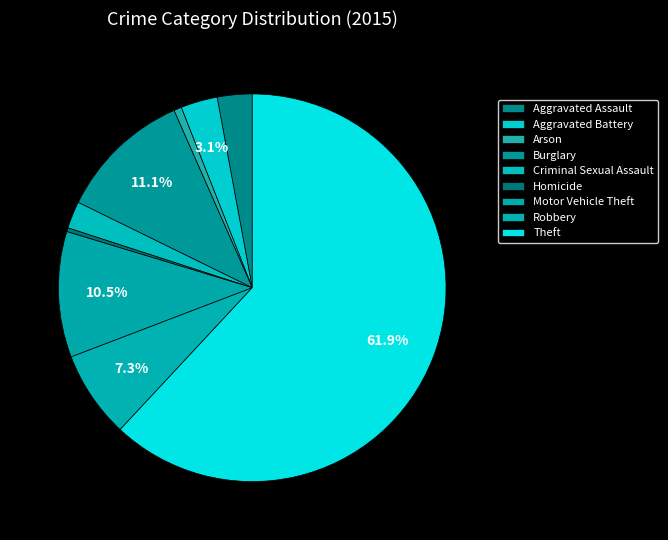

Is it true that Arson is 11% of the pie?

False